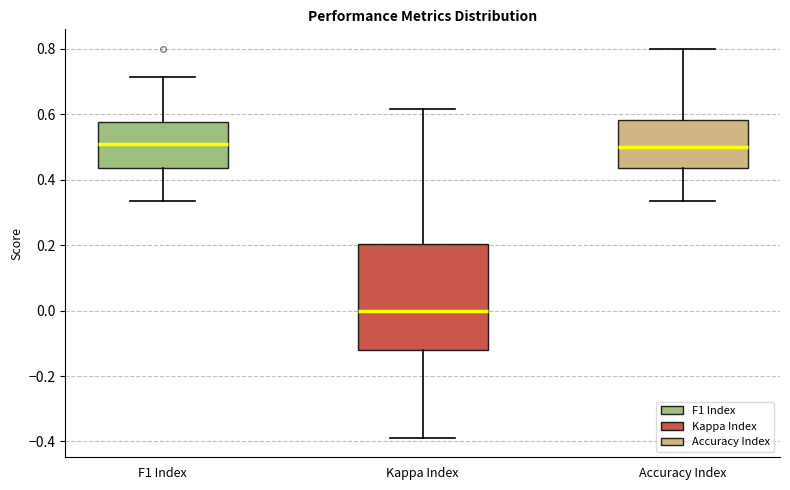

Comparing the boxes themselves (not the whiskers), which one is the tallest?

Kappa Index